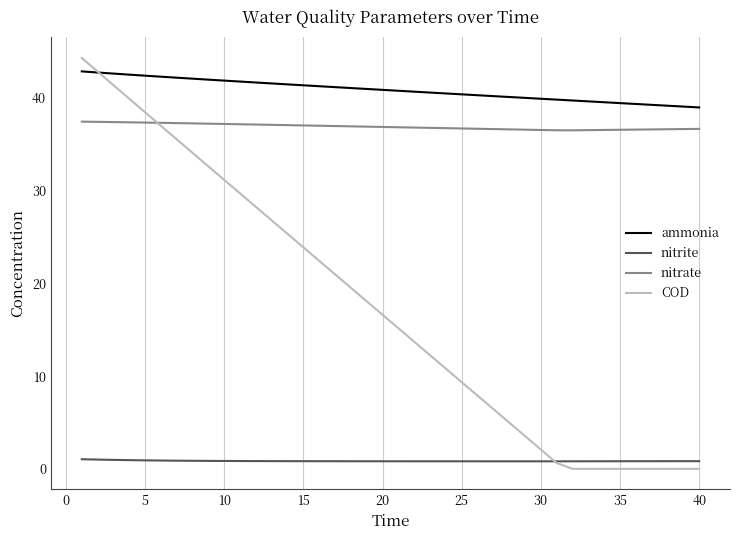

Which series has the largest total across all categories?

ammonia